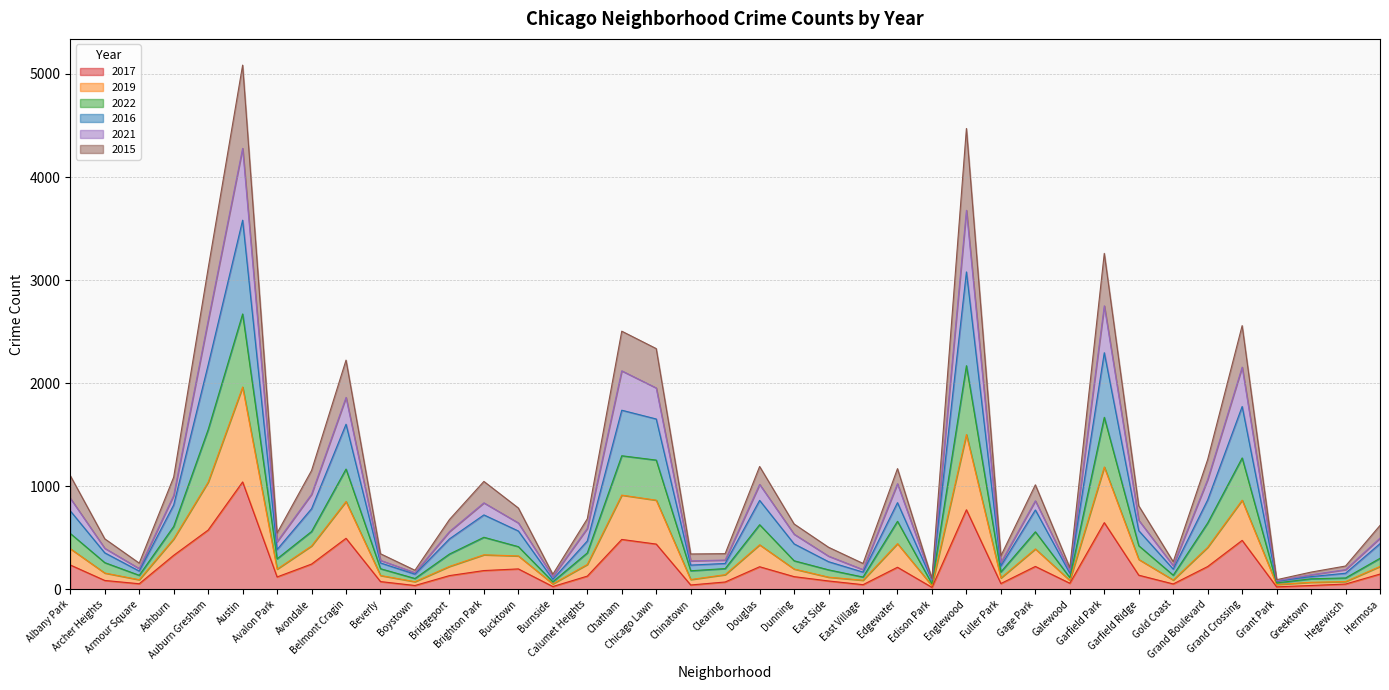

What is the highest value of the 2017 series?

1041